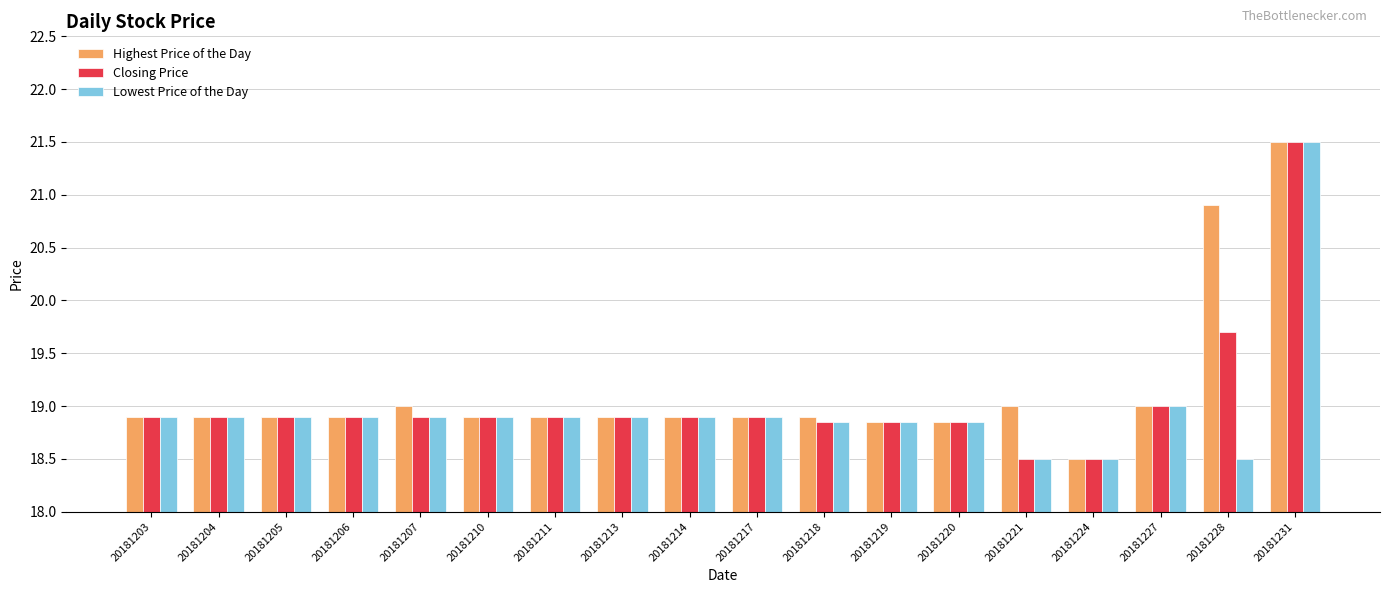

At which category is the sum across all series the highest?

20181231